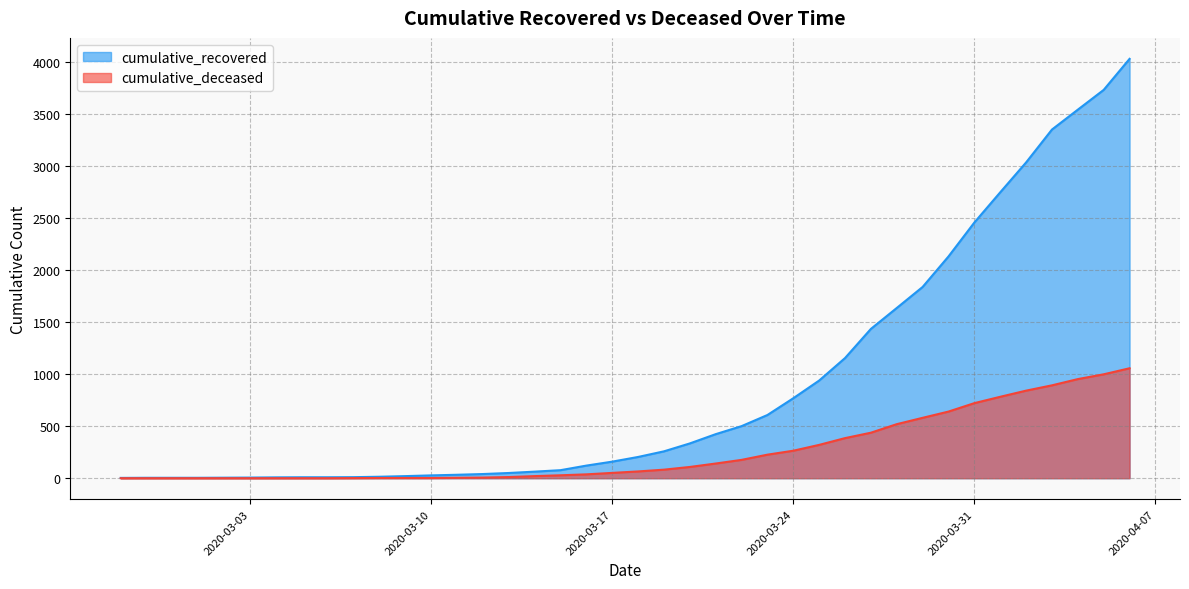

What is the value of the cumulative_deceased point at the 15th from the left?

6